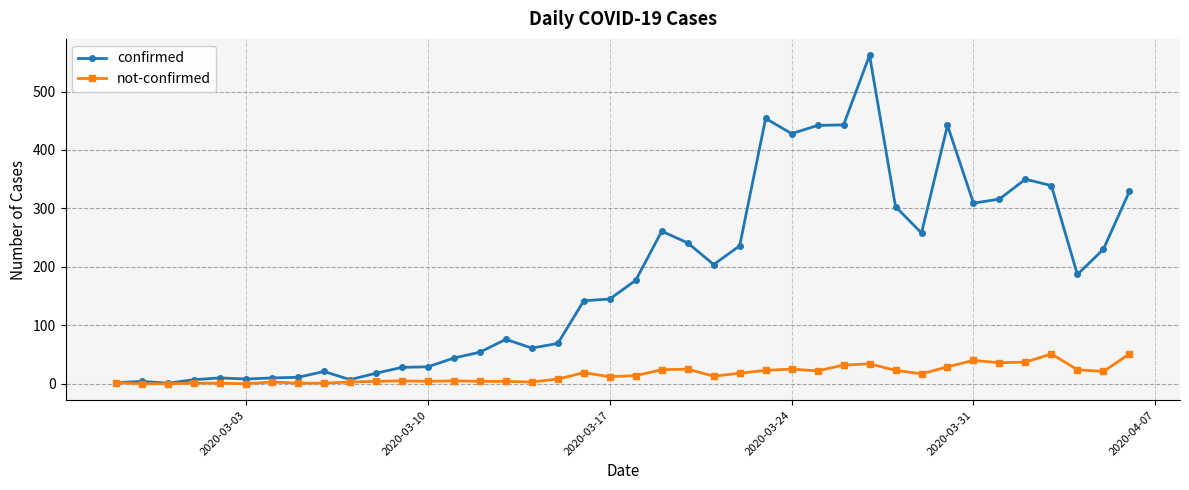

What are all the series names shown in the legend?

confirmed, not-confirmed